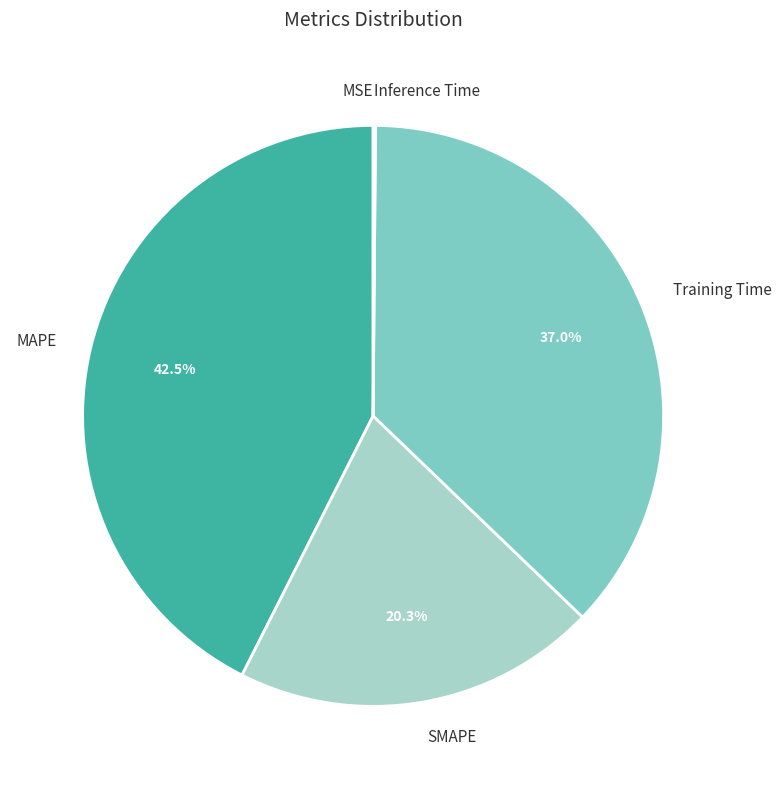

What is the largest slice in the pie chart?

MAPE